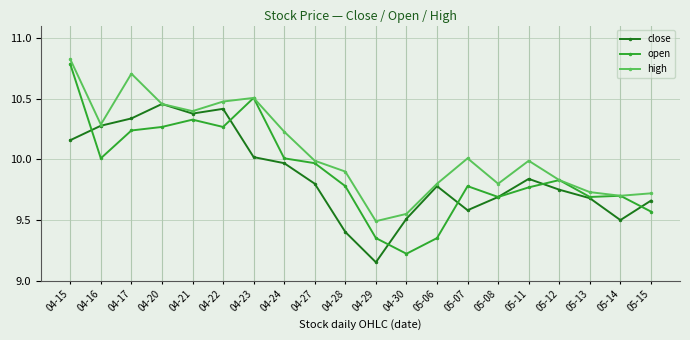

Between 04-23 and 04-29, which series saw the biggest shift?

open